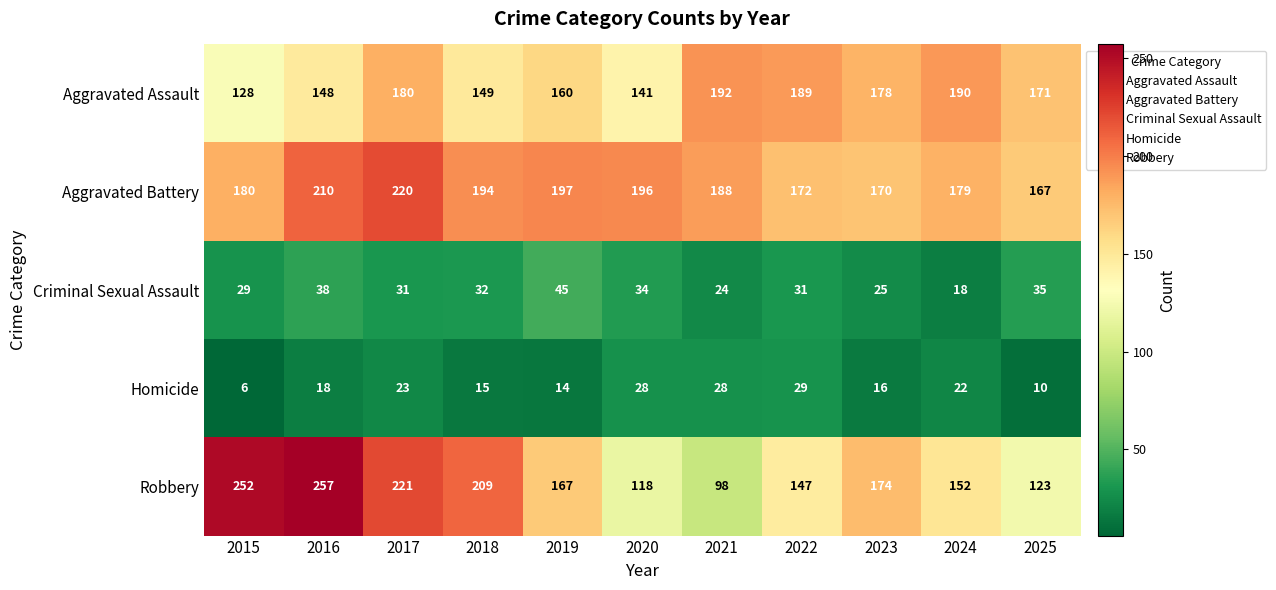

Read the Aggravated Assault value at 2018, to the nearest 10.

150